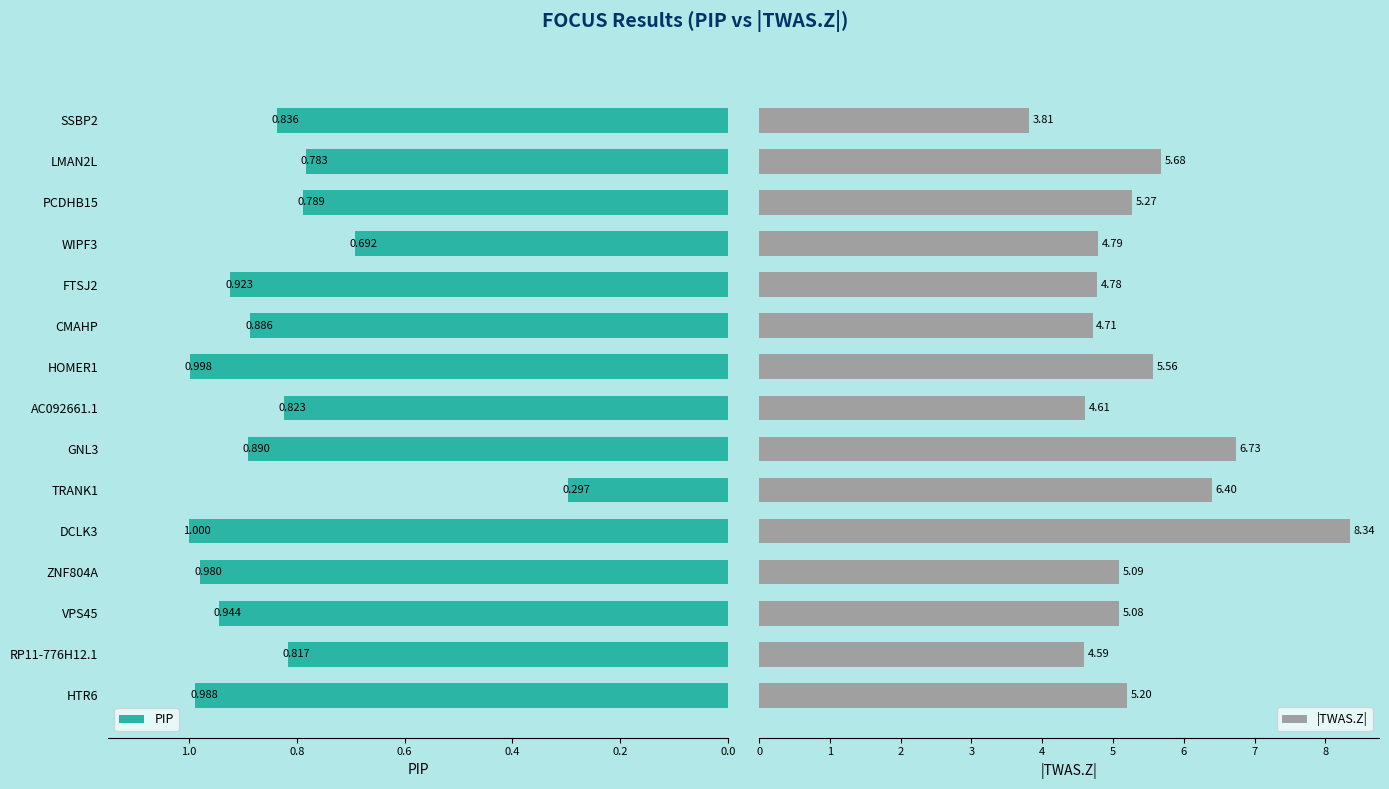

What is the average value of the |TWAS.Z| series?

5.4